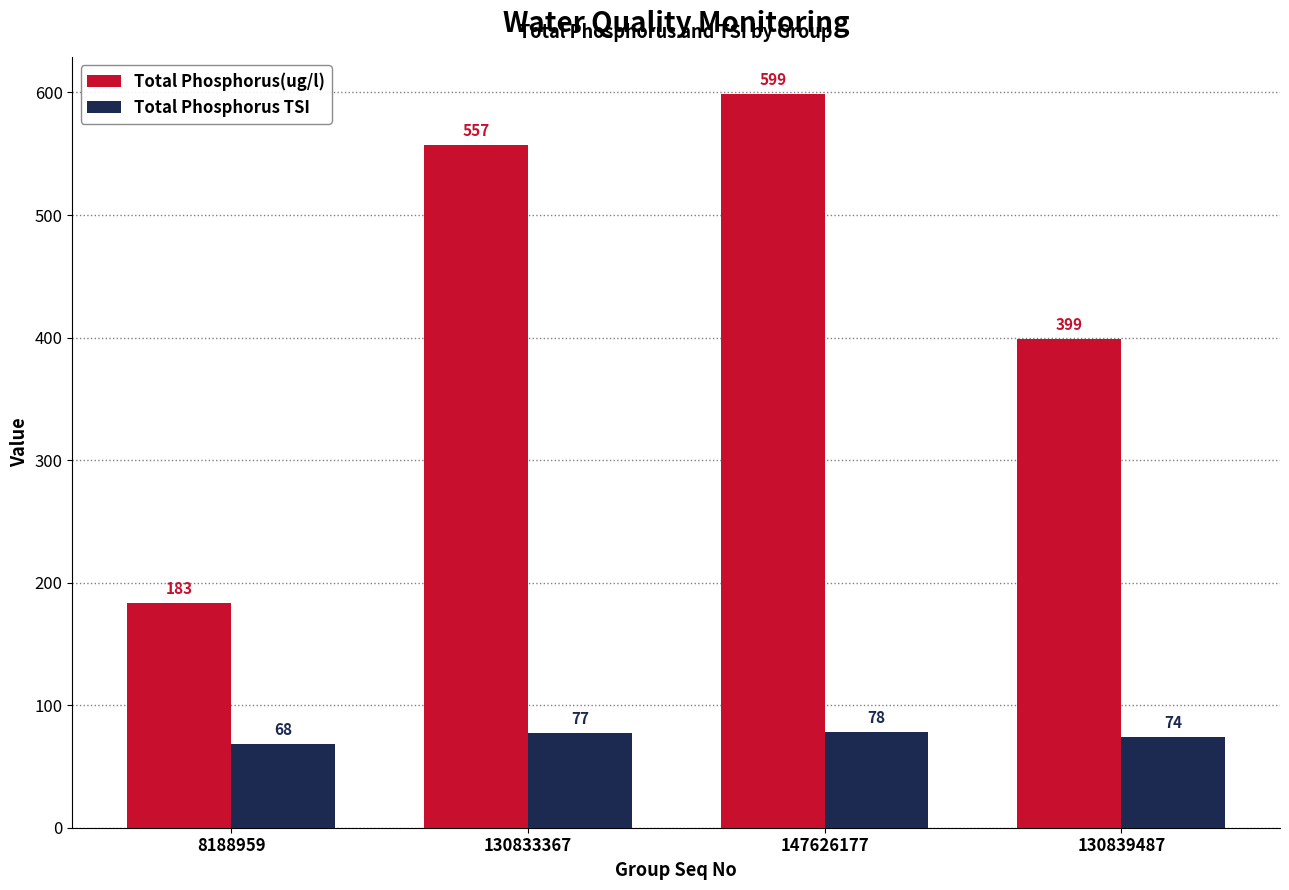

What is the label of the 3rd bar from the left?

147626177